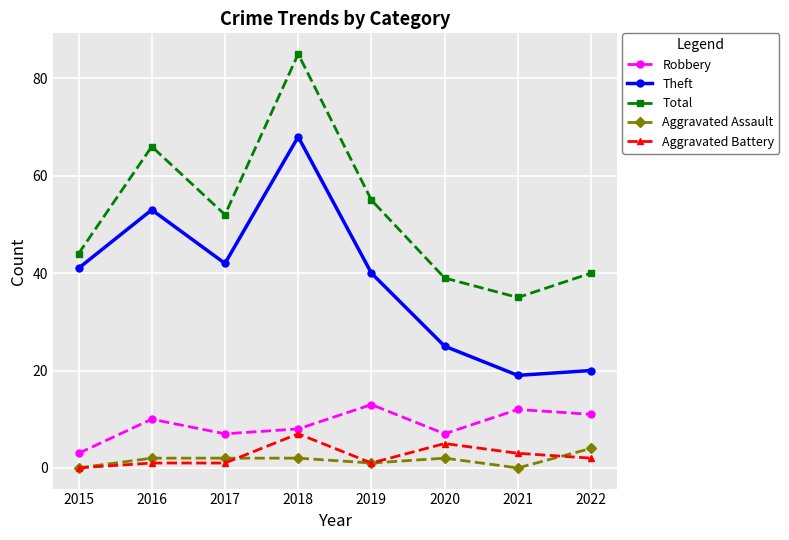

What is the total value across all series at 2015?

88